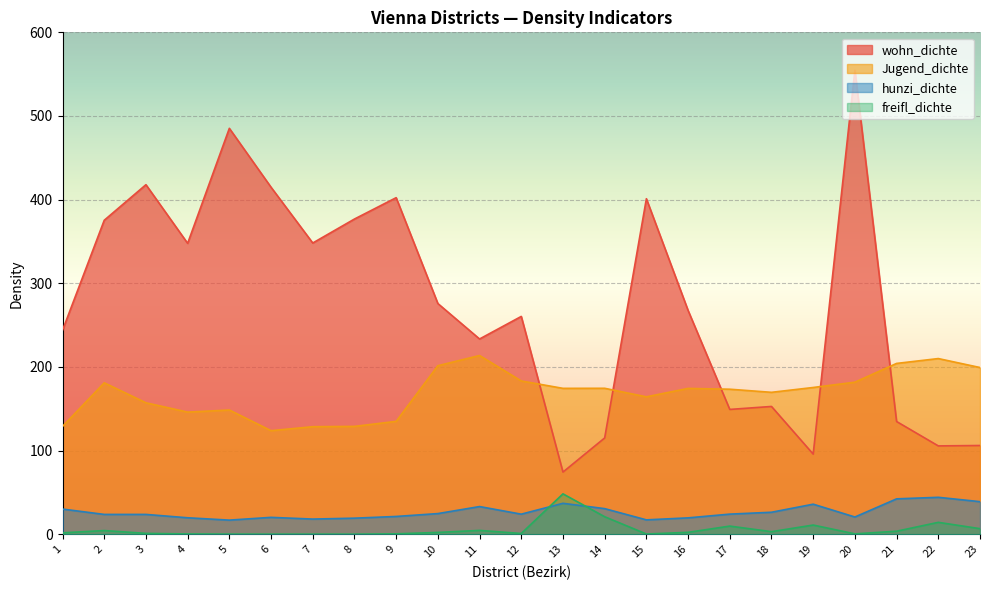

What is the value of the Jugend_dichte point at the 20th from the left?

181.8